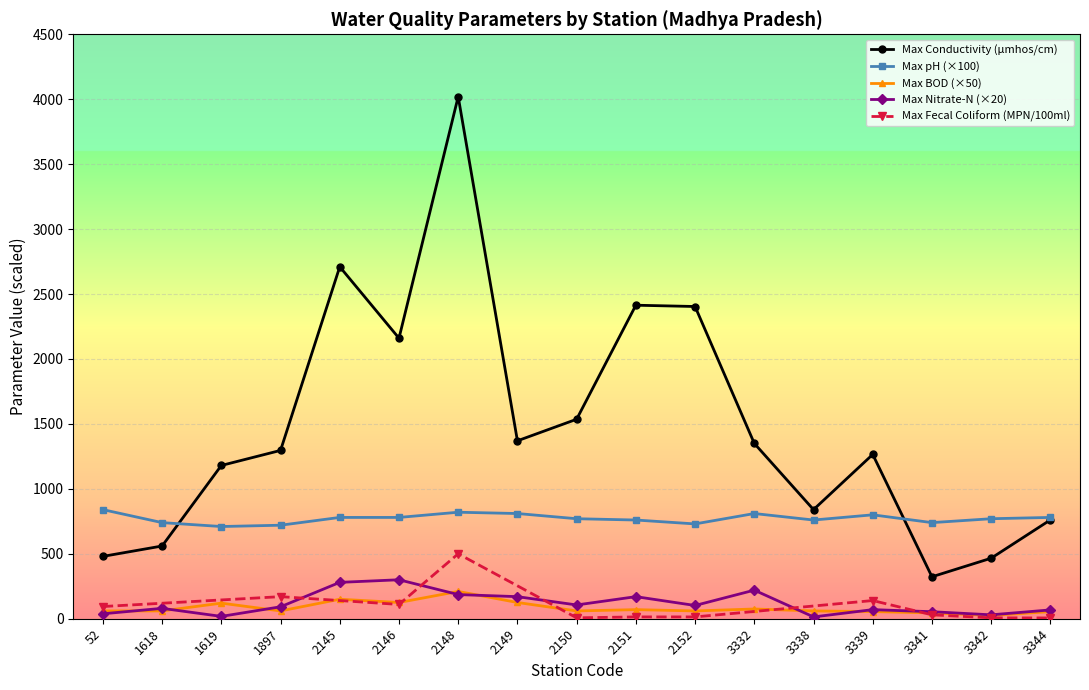

Is the value of Max Nitrate-N (×20) at 2148 greater than the value of Max pH (×100) at 1619?

No